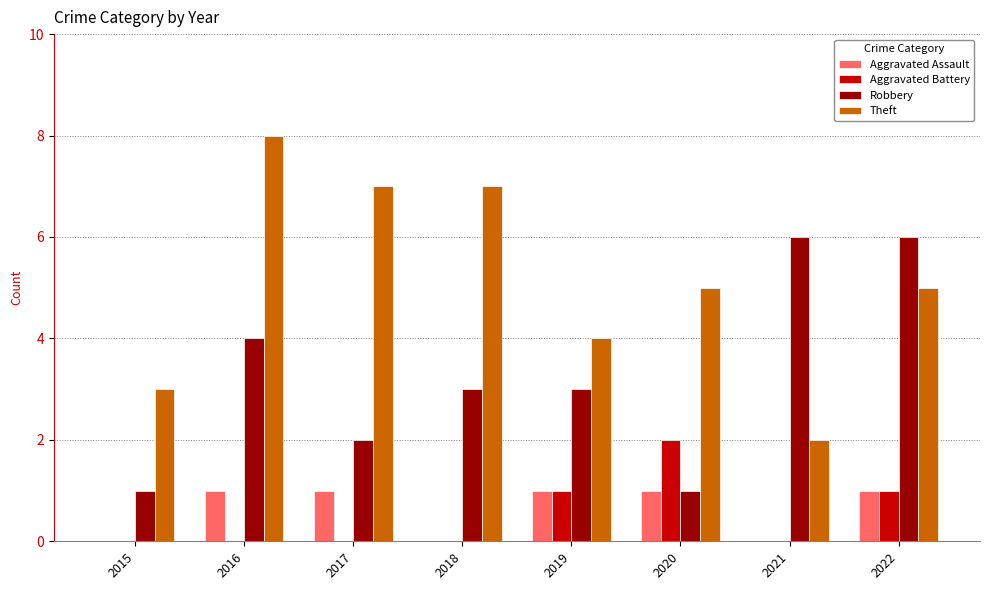

What is the maximum value shown in the chart?

8